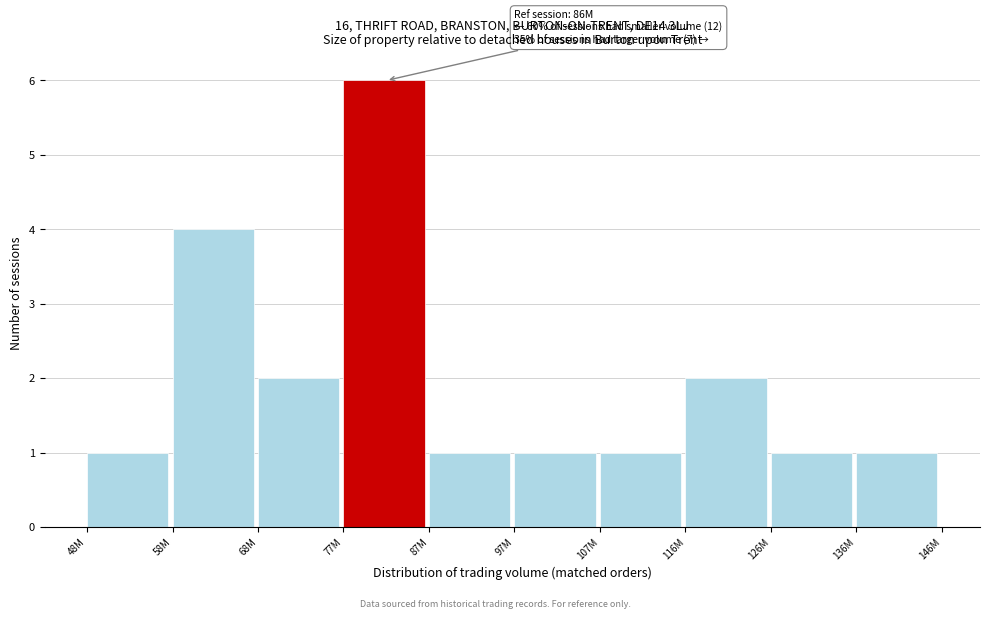

Reading left to right, transcribe all the data shown in this chart.

48M=1	58M=4	68M=2	77M=6	87M=1	97M=1	107M=1	116M=2	126M=1	136M=1